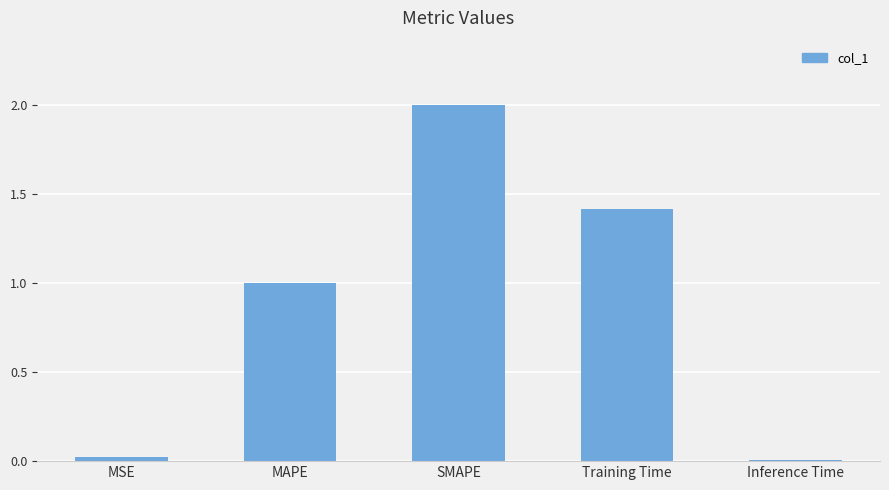

Which has a higher value, SMAPE or Inference Time?

SMAPE